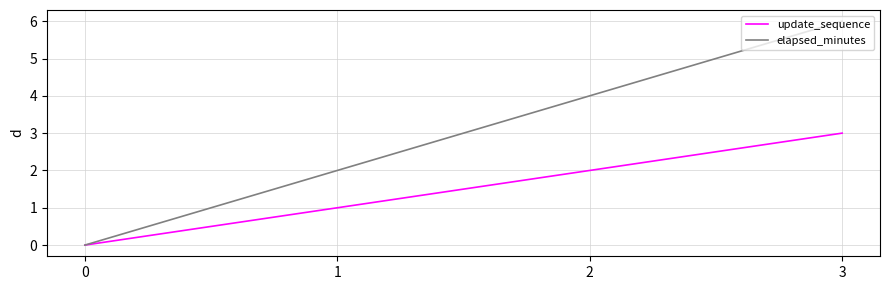

At which category is the sum across all series the highest?

3